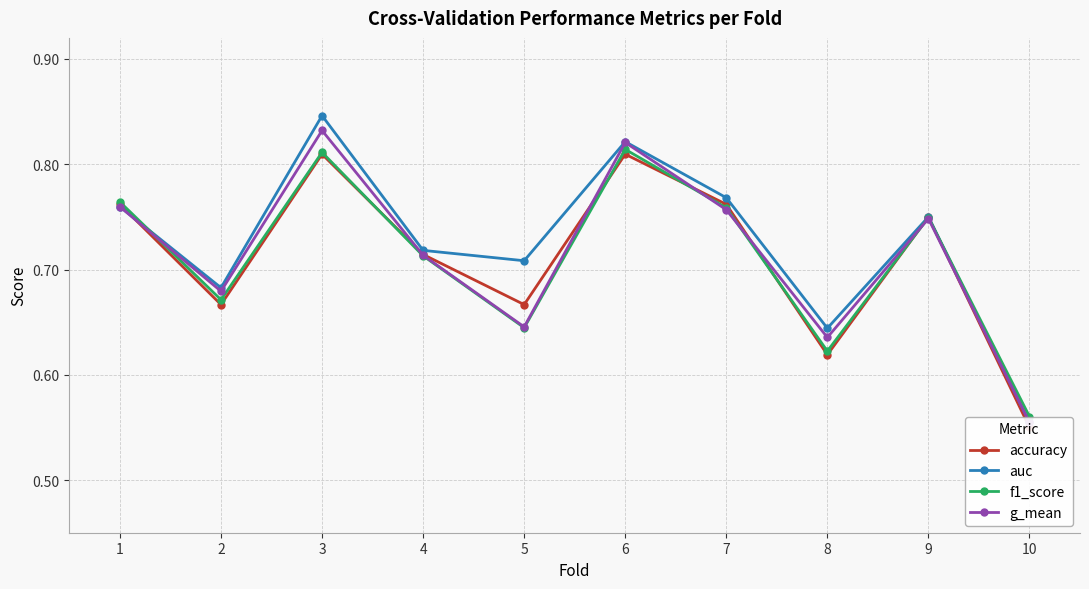

What is the difference between the maximum and second lowest values in the f1_score series?

0.2